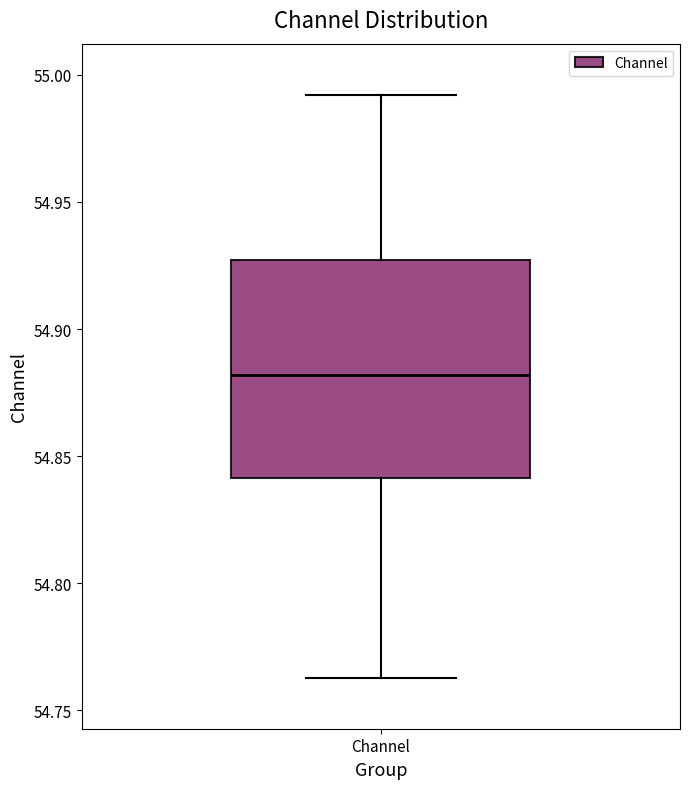

Where is the lower edge of the box for Channel on the y-axis? The values are not printed on the chart, so give them approximately, as read against the axis.

54.840